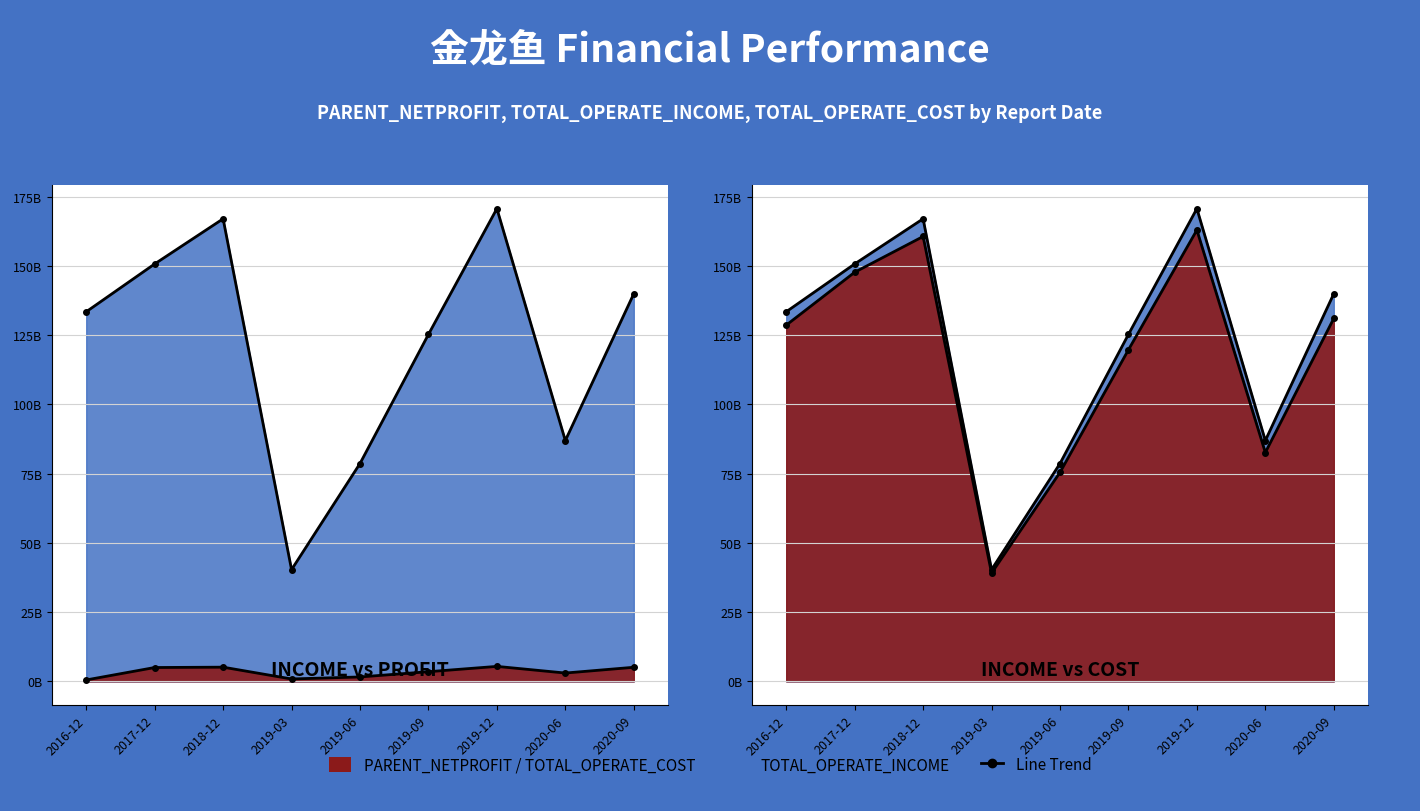

Is the value of PARENT_NETPROFIT at 2020-06 greater than the value of TOTAL_OPERATE_COST at 2020-09?

No